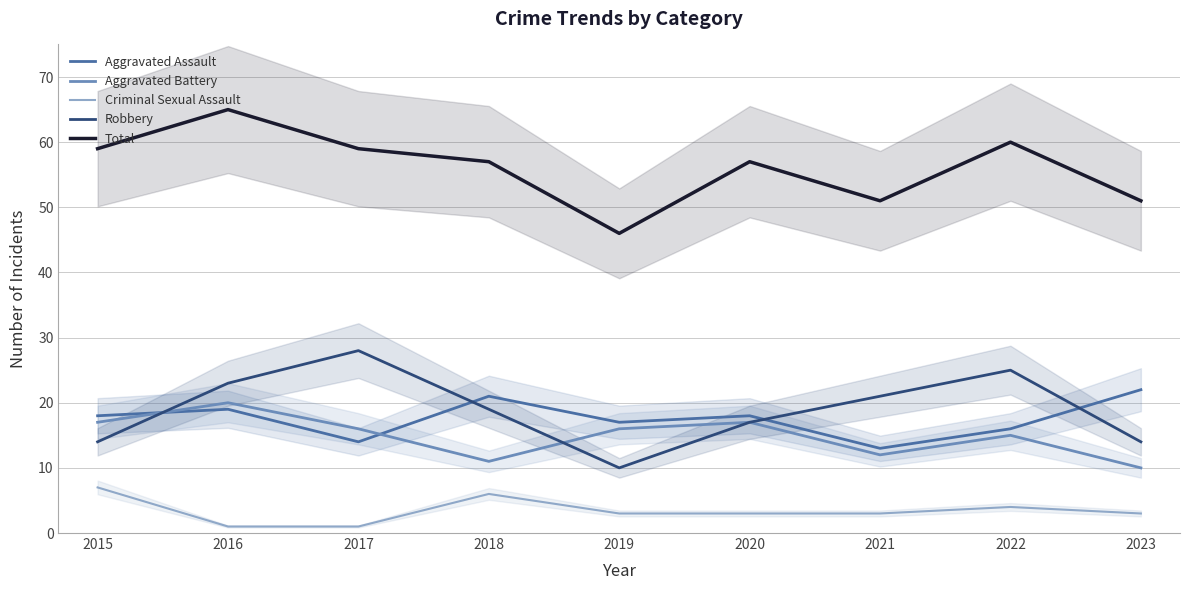

The value of Total at 2022 is 96. True or false?

False